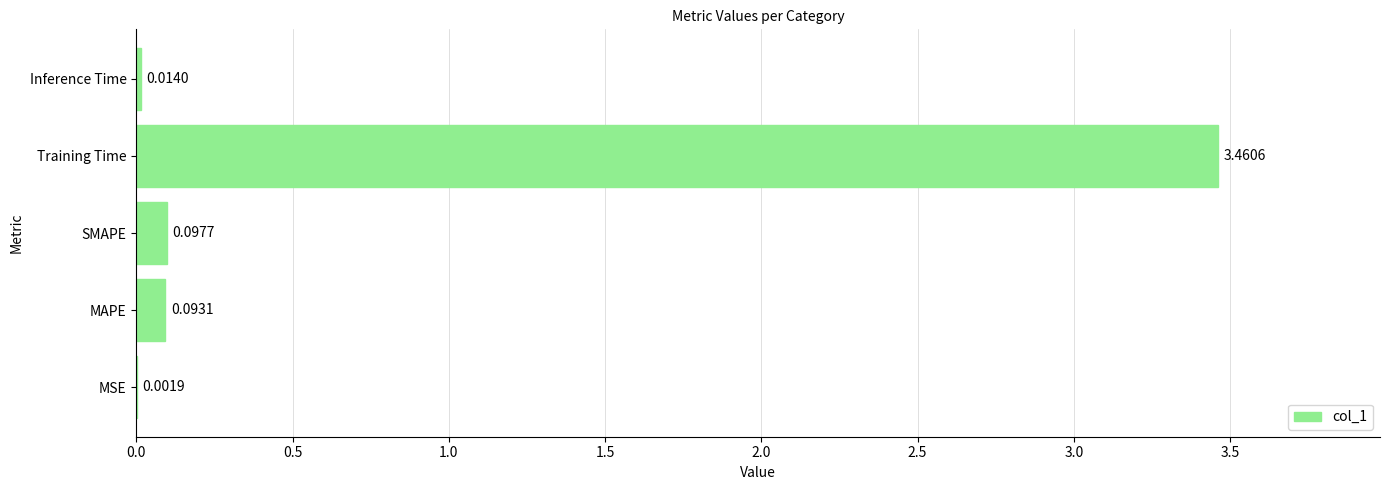

At which label is the value closest to 1?

SMAPE